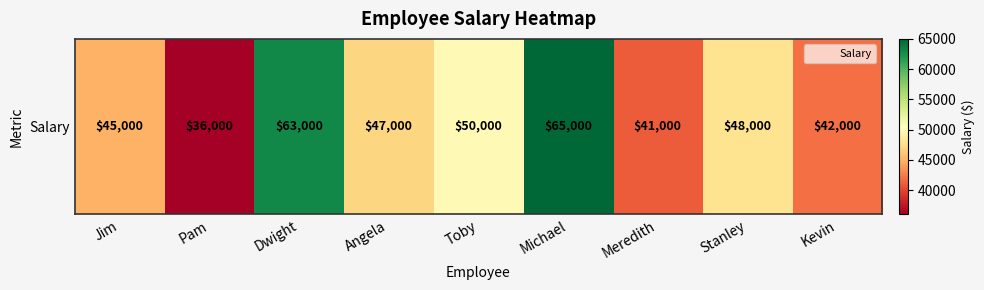

At which category does the chart reach its peak across all series?

Michael